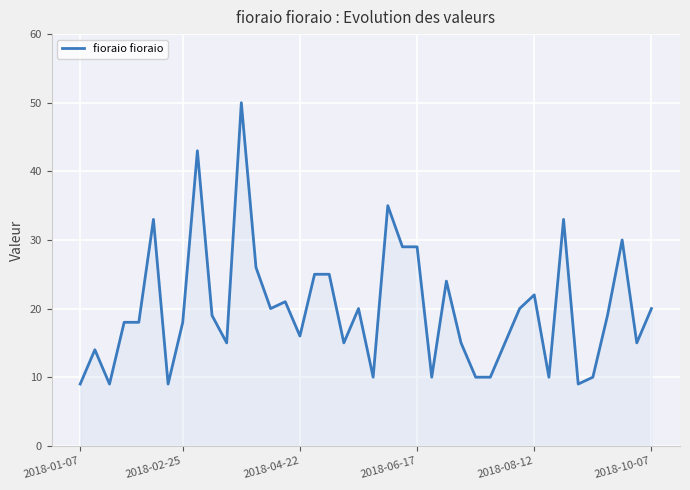

What is the difference between the maximum and minimum values?

41